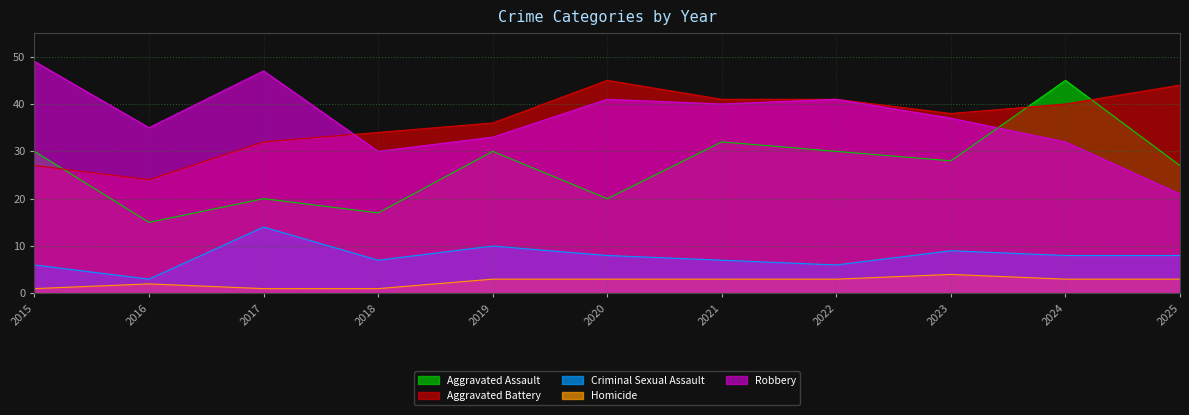

What is the difference between the second highest and second lowest values in the Aggravated Battery series?

17